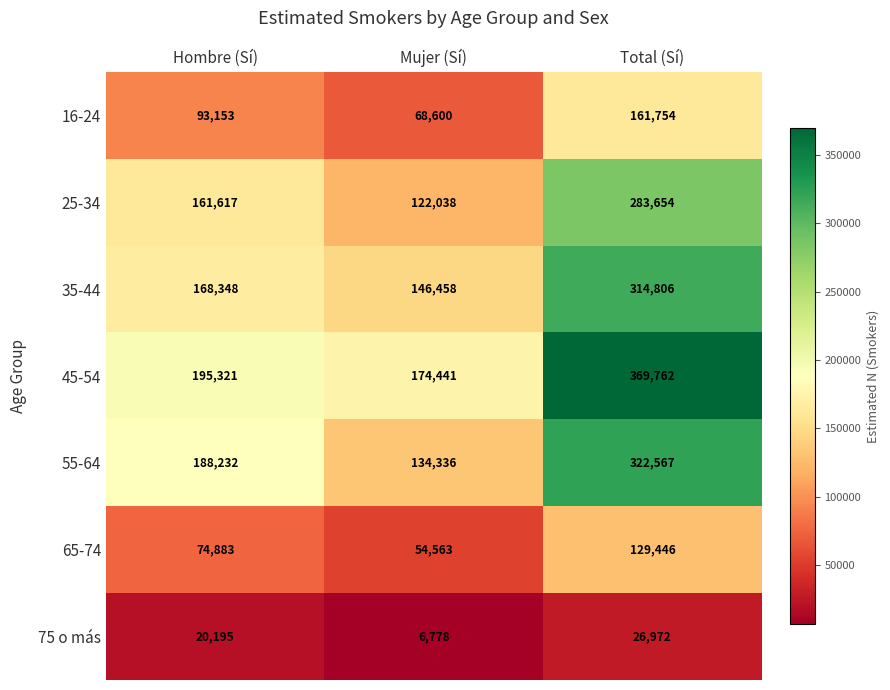

Reading left to right, what are all the values shown in this chart?

16-24: Hombre (Sí)=93153	Mujer (Sí)=68600	Total (Sí)=161754
25-34: Hombre (Sí)=161617	Mujer (Sí)=122038	Total (Sí)=283654
35-44: Hombre (Sí)=168348	Mujer (Sí)=146458	Total (Sí)=314806
45-54: Hombre (Sí)=195321	Mujer (Sí)=174441	Total (Sí)=369762
55-64: Hombre (Sí)=188232	Mujer (Sí)=134336	Total (Sí)=322567
65-74: Hombre (Sí)=74883	Mujer (Sí)=54563	Total (Sí)=129446
75 o más: Hombre (Sí)=20195	Mujer (Sí)=6778	Total (Sí)=26972